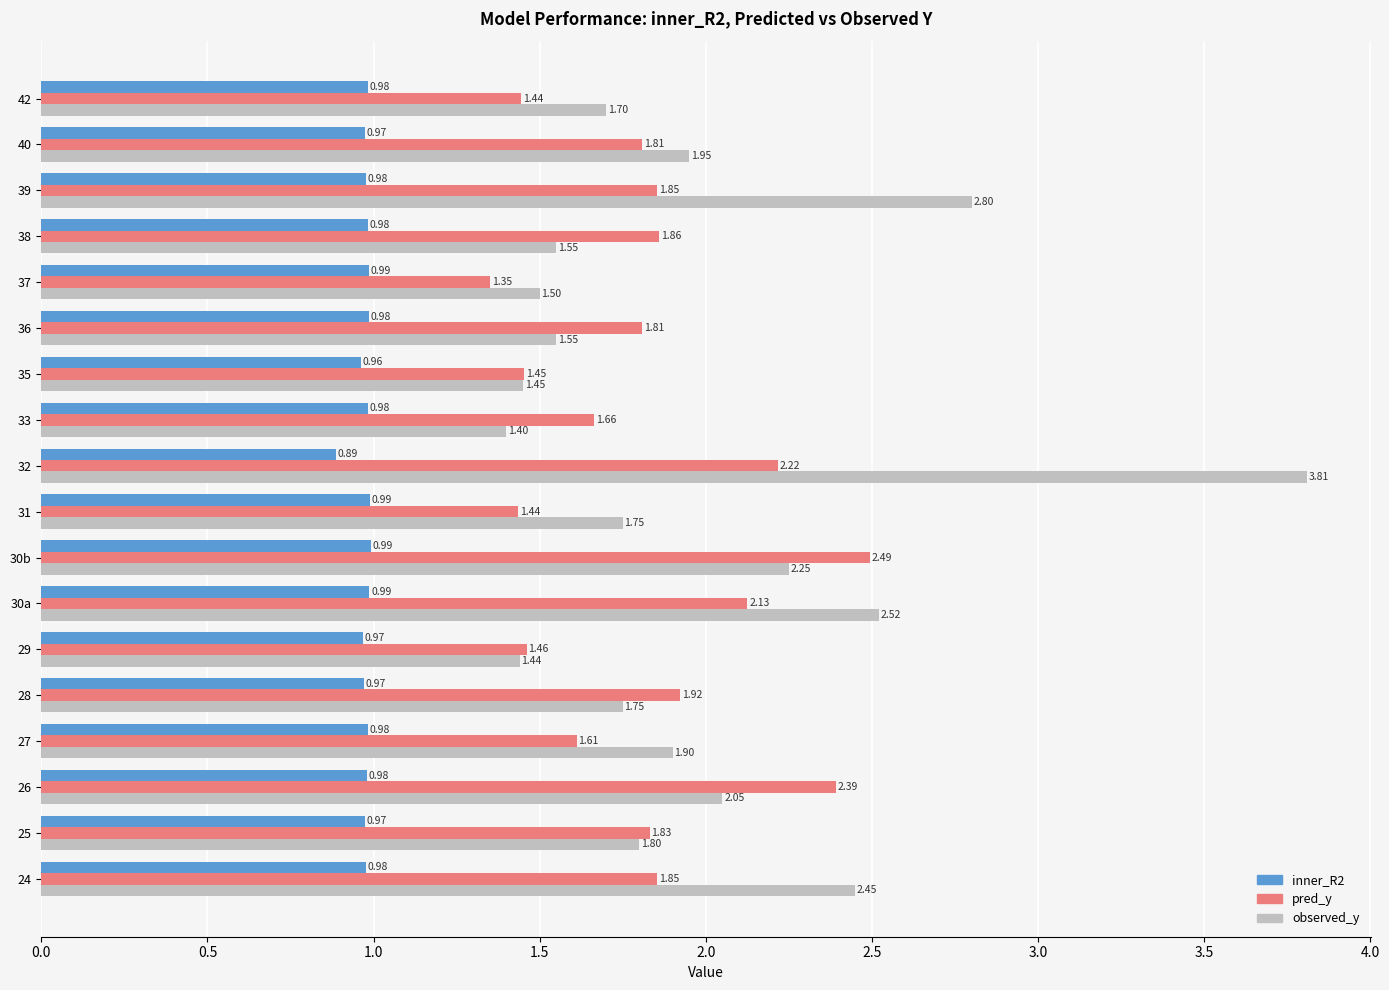

List the series in order of their overall mean, lowest first.

inner_R2, pred_y, observed_y